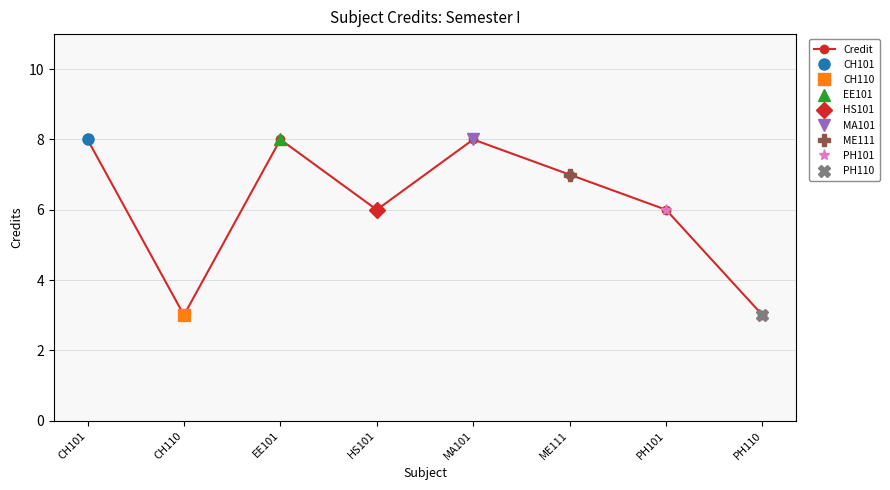

What is the label of the 4th point from the left?

HS101